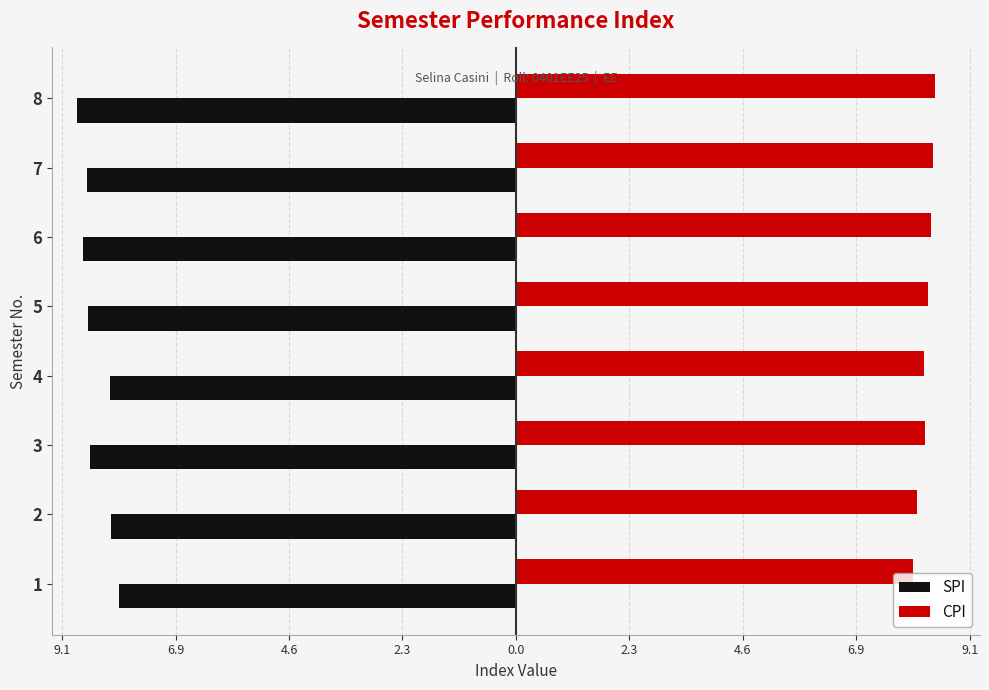

At how many categories does at least one series exceed -1?

8